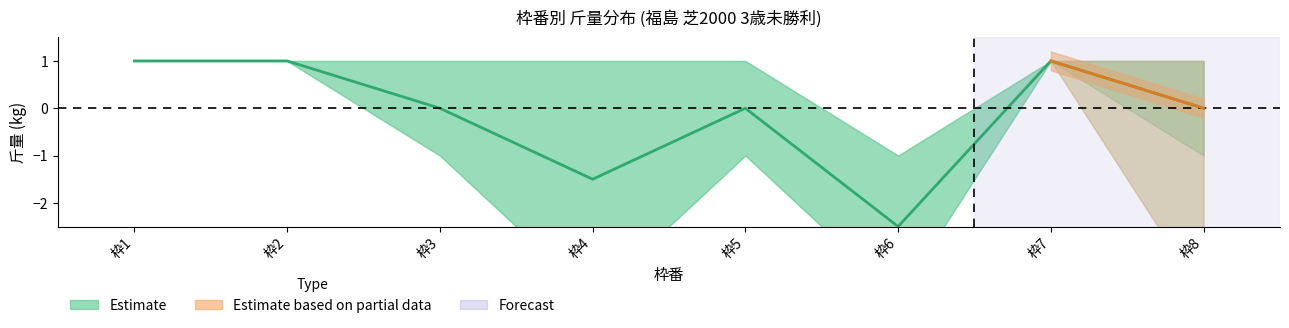

What is the average value?

-0.1